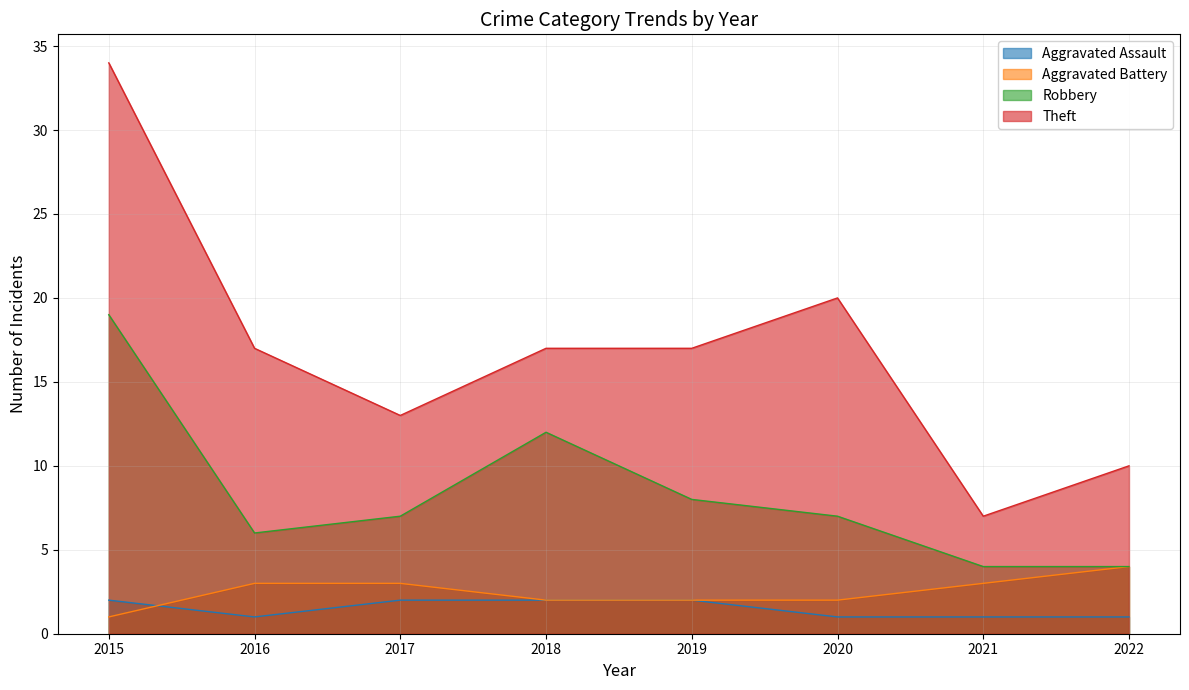

In Robbery, how many points are lower than both neighbors (excluding endpoints)?

1